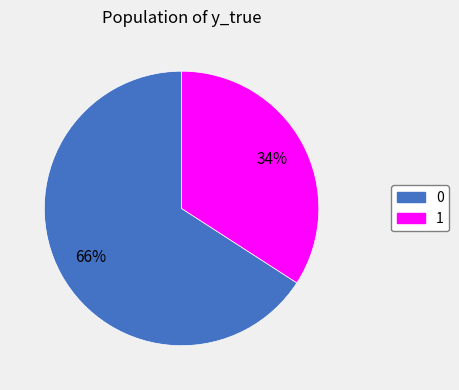

True or false: 0 accounts for 77% of the total.

False